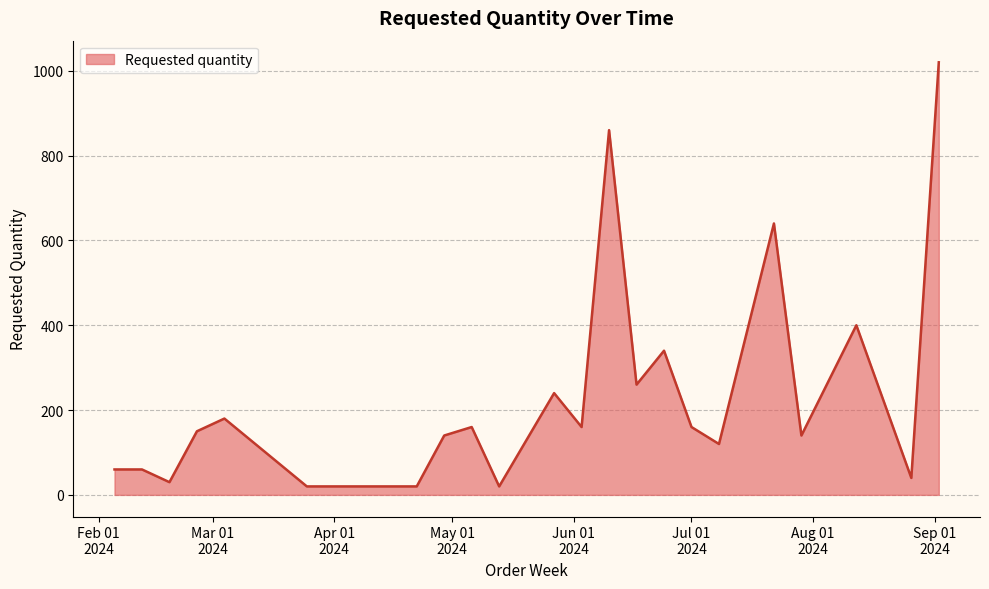

What is the maximum value shown in the chart?

1020